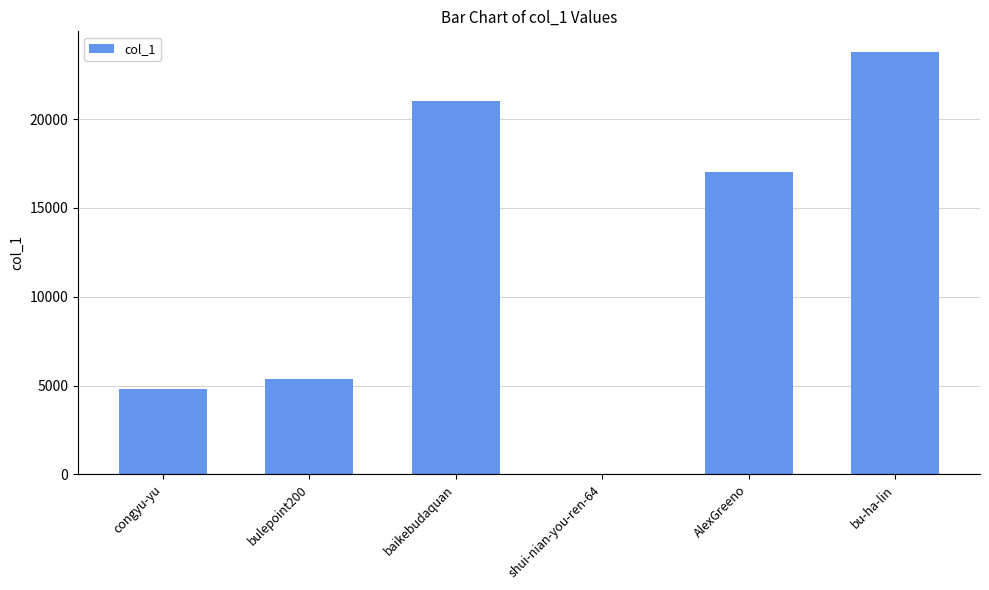

How many data points does each series have?

6